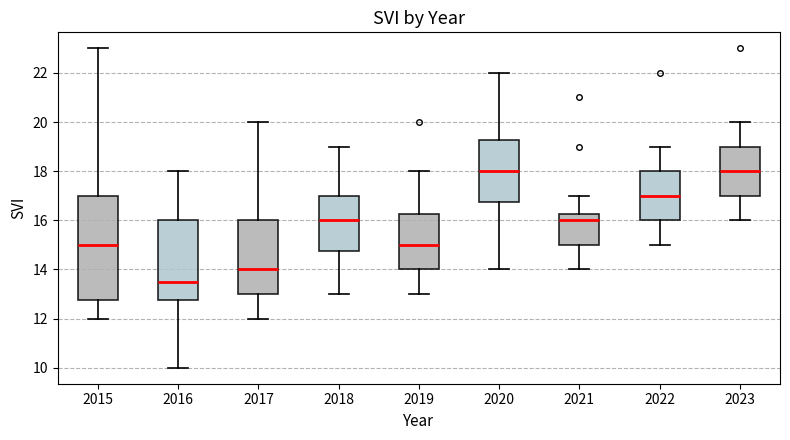

Reading left to right, read every box against the y-axis: the position of its median line, the range the box covers, and the ends of its whiskers. The values are not printed on the chart, so give them approximately, as read against the axis.

2015: median 15.0, box 12.8 to 17.0, whiskers 12.0 to 23.0
2016: median 13.6, box 12.8 to 16.0, whiskers 10.0 to 18.0
2017: median 14.0, box 13.0 to 16.0, whiskers 12.0 to 20.0
2018: median 16.0, box 14.8 to 17.0, whiskers 13.0 to 19.0
2019: median 15.0, box 14.0 to 16.2, whiskers 13.0 to 18.0
2020: median 18.0, box 16.8 to 19.2, whiskers 14.0 to 22.0
2021: median 16.0, box 15.0 to 16.2, whiskers 14.0 to 17.0
2022: median 17.0, box 16.0 to 18.0, whiskers 15.0 to 19.0
2023: median 18.0, box 17.0 to 19.0, whiskers 16.0 to 20.0